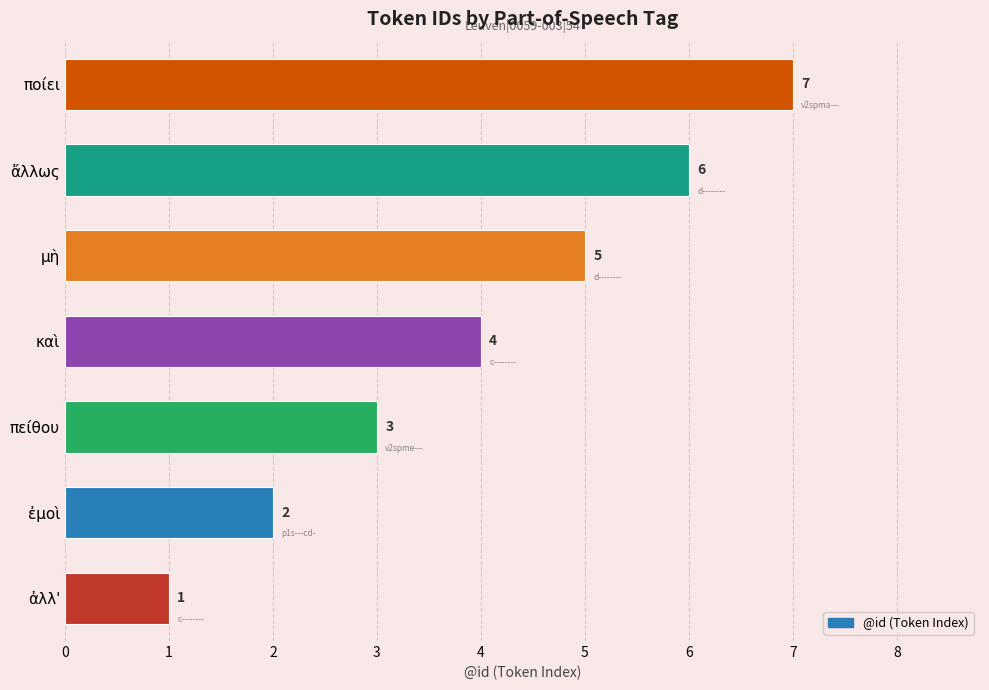

What is the difference between the maximum and minimum values?

6